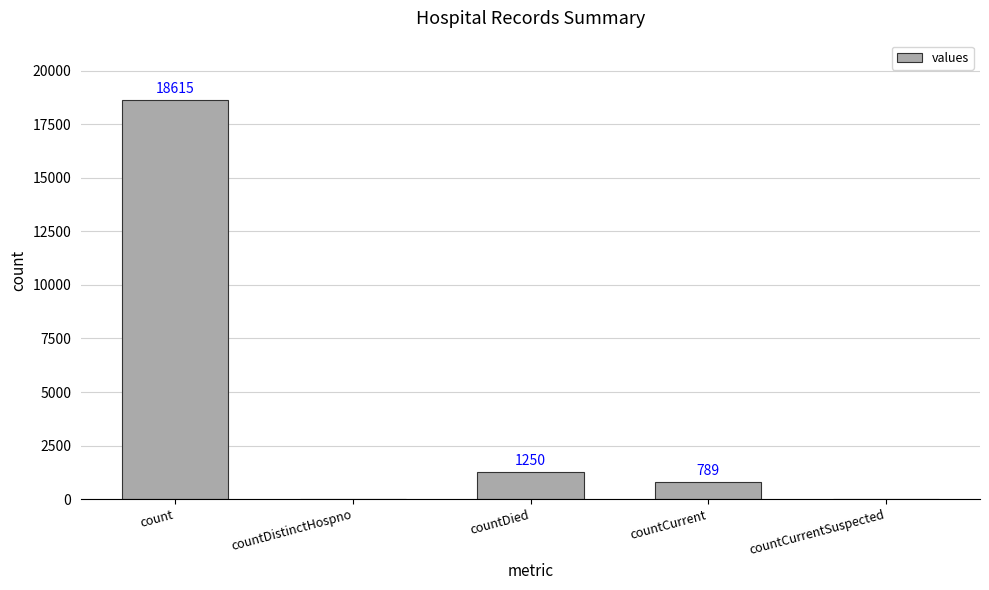

What is the sum of the values at countDied and countCurrentSuspected?

1250